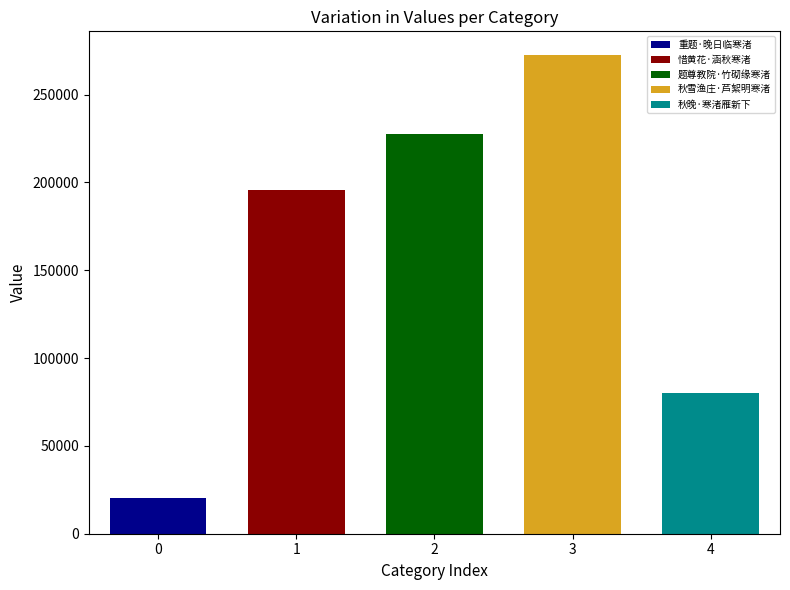

What is the label of the 5th bar from the right?

重题·晚日临寒渚